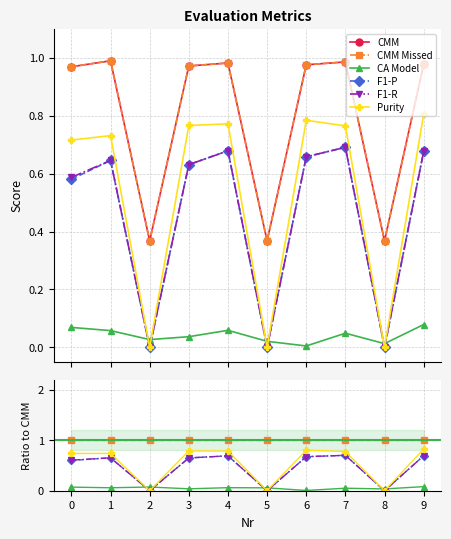

Is it true that F1-R equals 1.0 at 0?

False